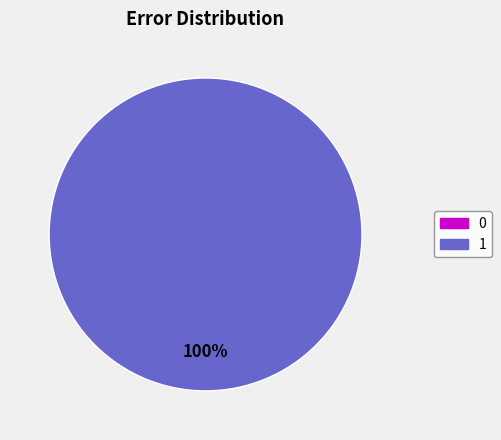

Is it true that 0 is 0% of the pie?

True